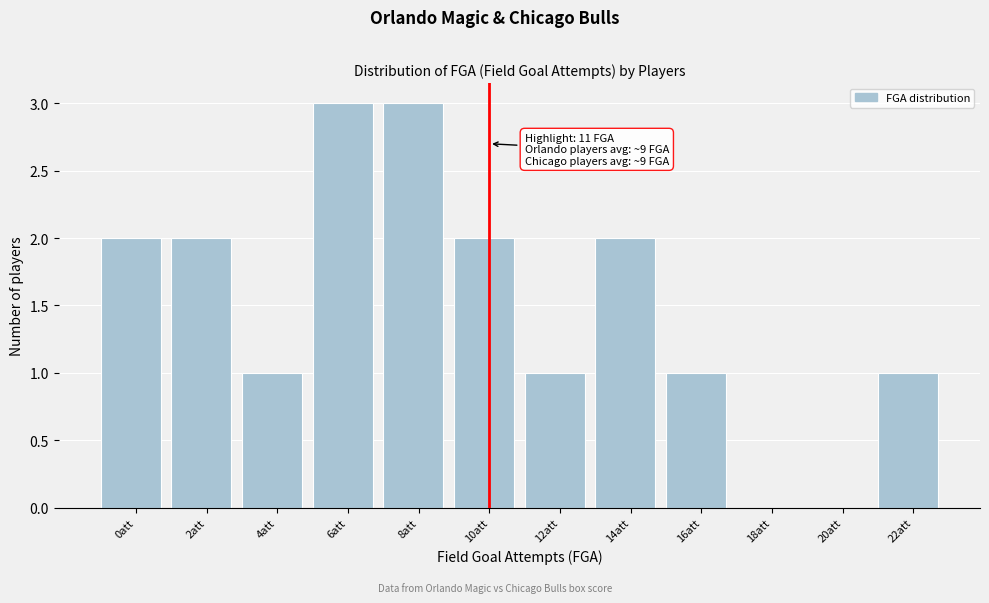

Reading left to right, list all the values displayed in this chart.

0att=2	2att=2	4att=1	6att=3	8att=3	10att=2	12att=1	14att=2	16att=1	18att=0	20att=0	22att=1